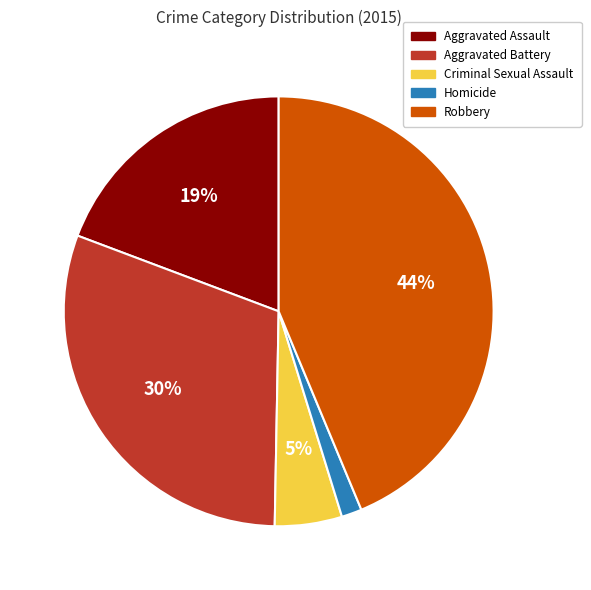

What is the smallest slice in the pie chart?

Homicide